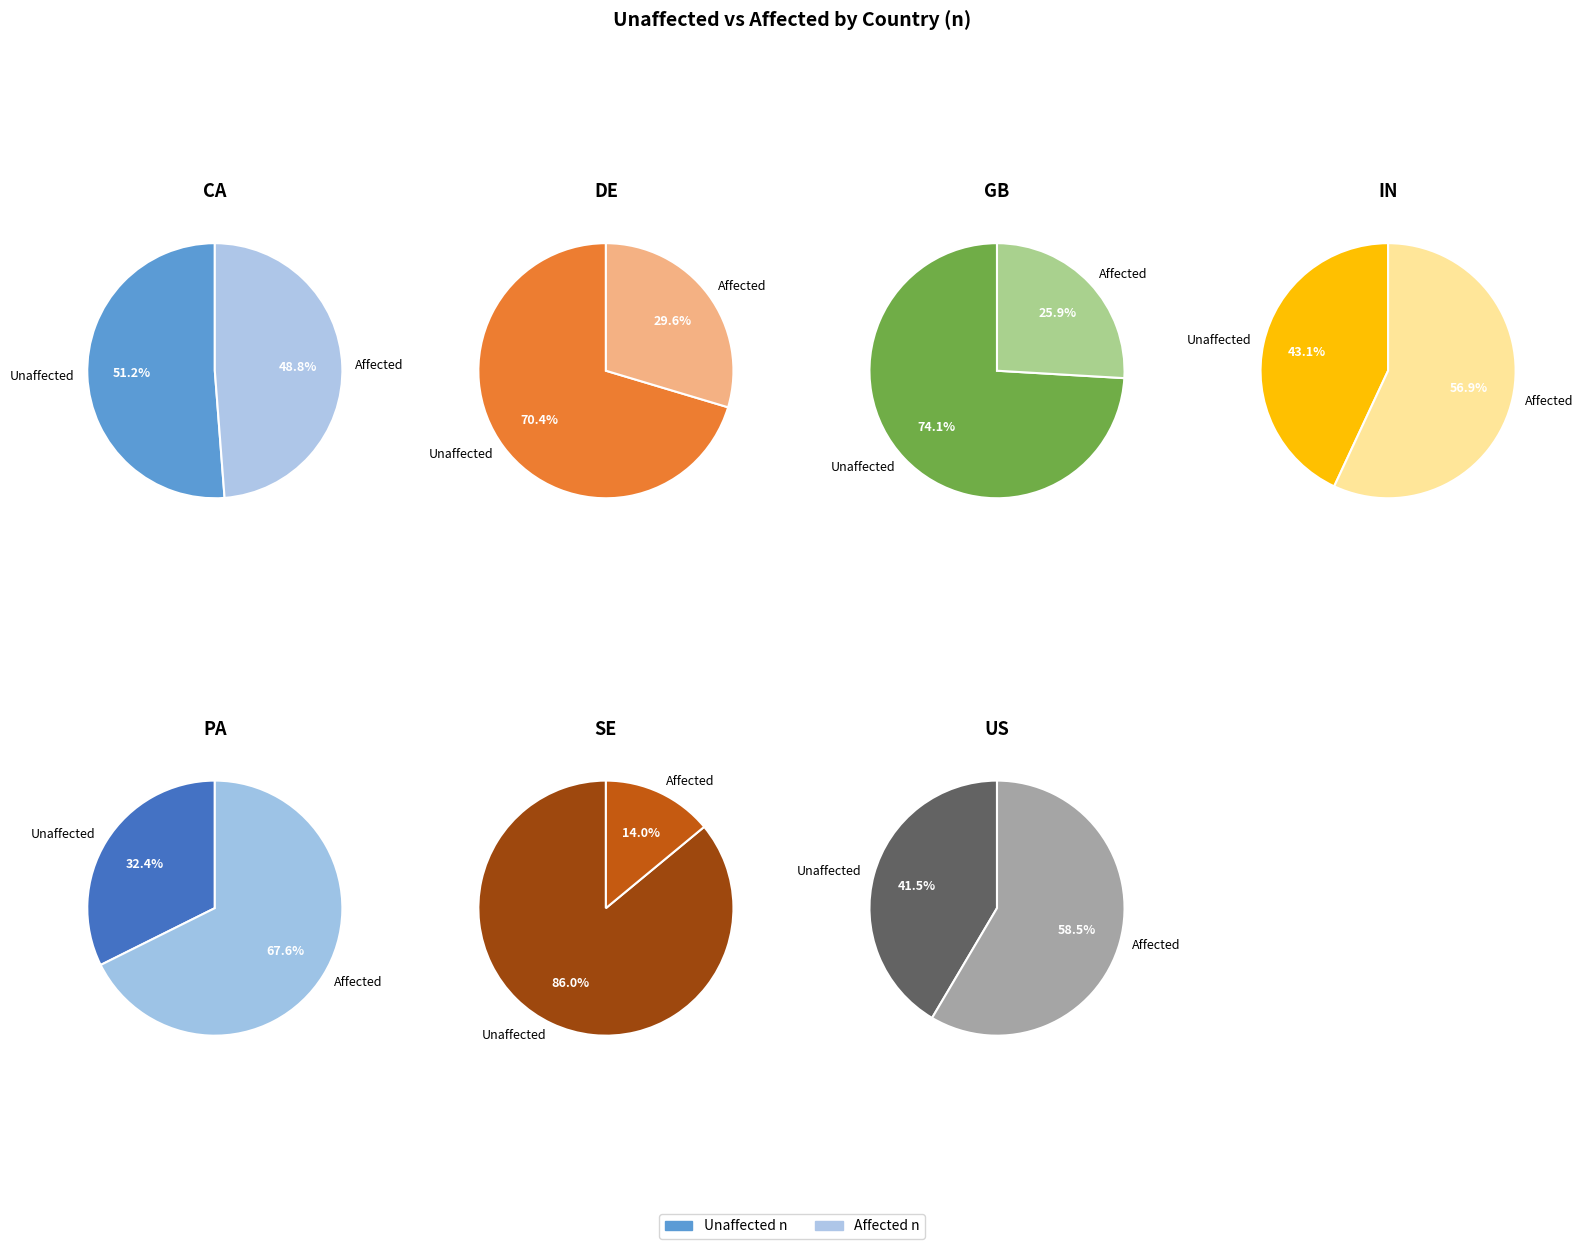

Between US and PA, which is larger?

US